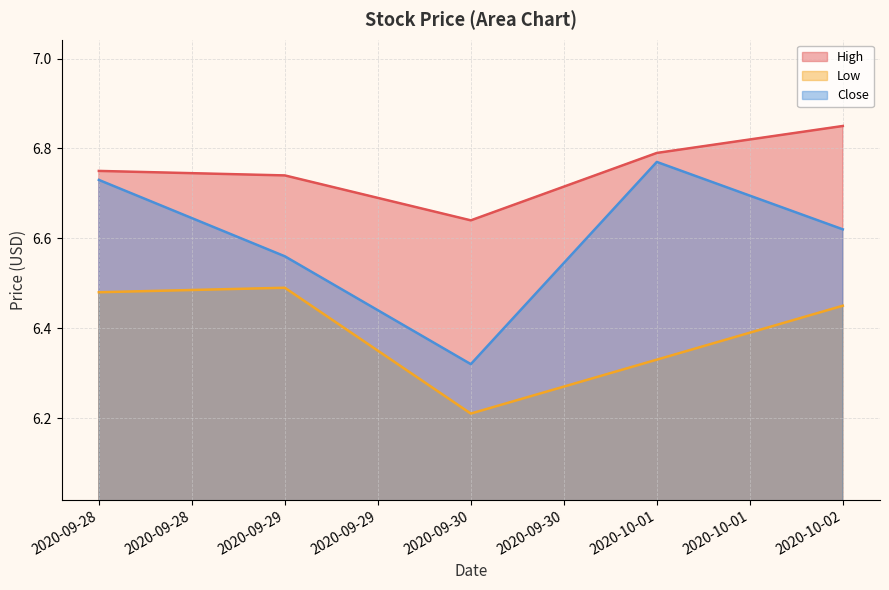

What value does the High series have at 2020-09-28?

6.8